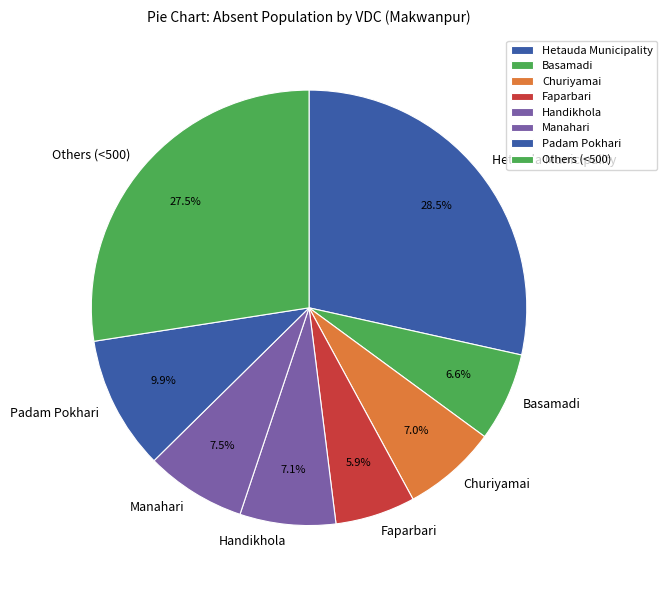

What percentage is NOT represented by Churiyamai?

93.0%